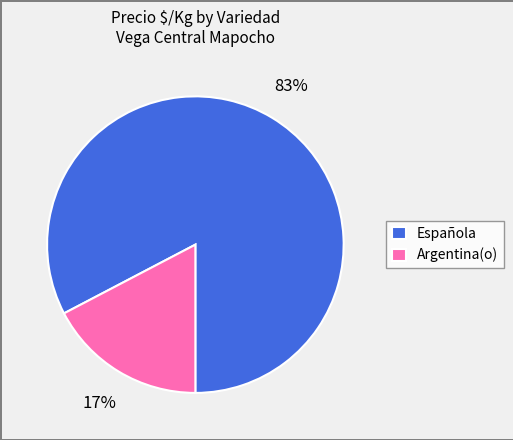

Count the number of slices in the pie.

2